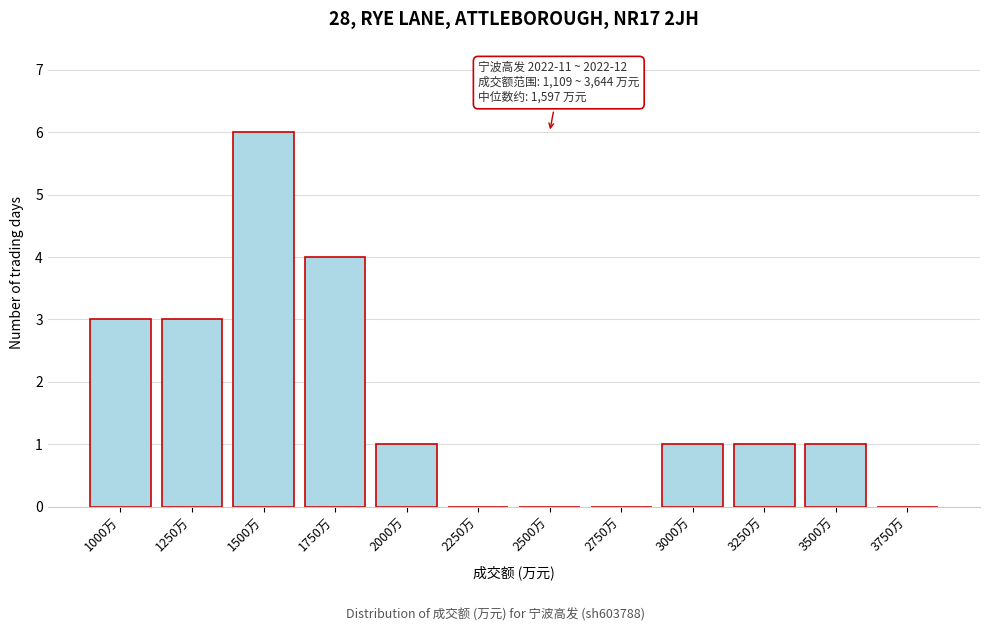

Reading right to left, list all the values displayed in this chart.

3750万=0	3500万=1	3250万=1	3000万=1	2750万=0	2500万=0	2250万=0	2000万=1	1750万=4	1500万=6	1250万=3	1000万=3